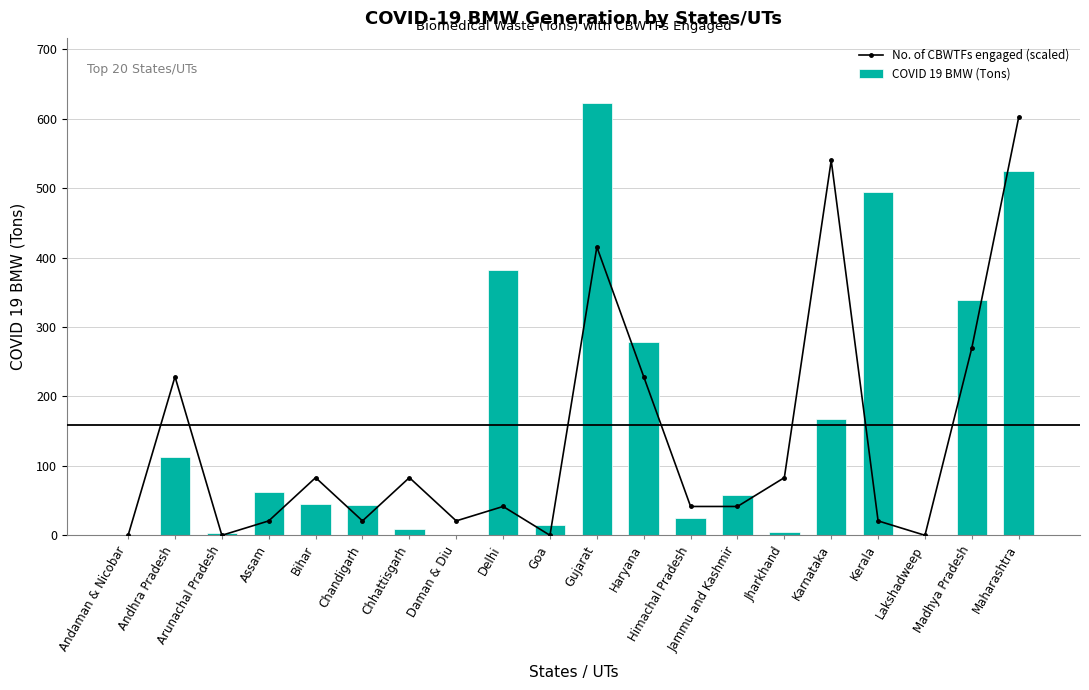

Which label corresponds to the largest value in the chart?

Gujarat